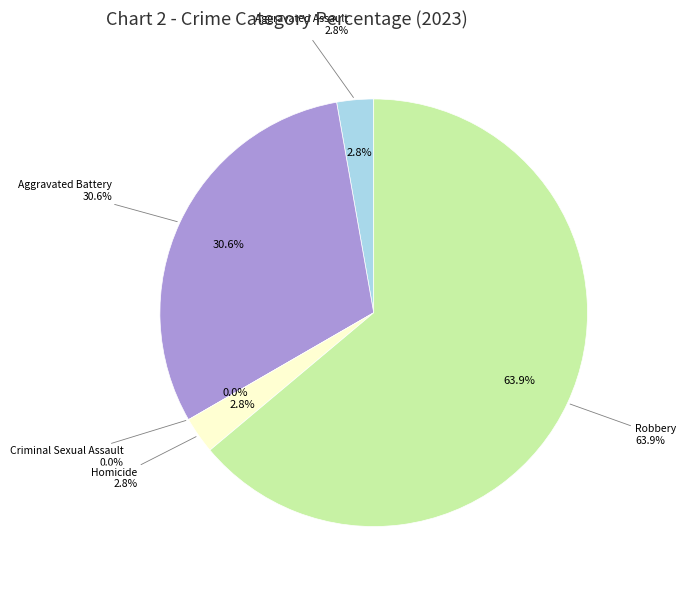

To the nearest percent, what is the difference between the largest and smallest slice percentages?

64%